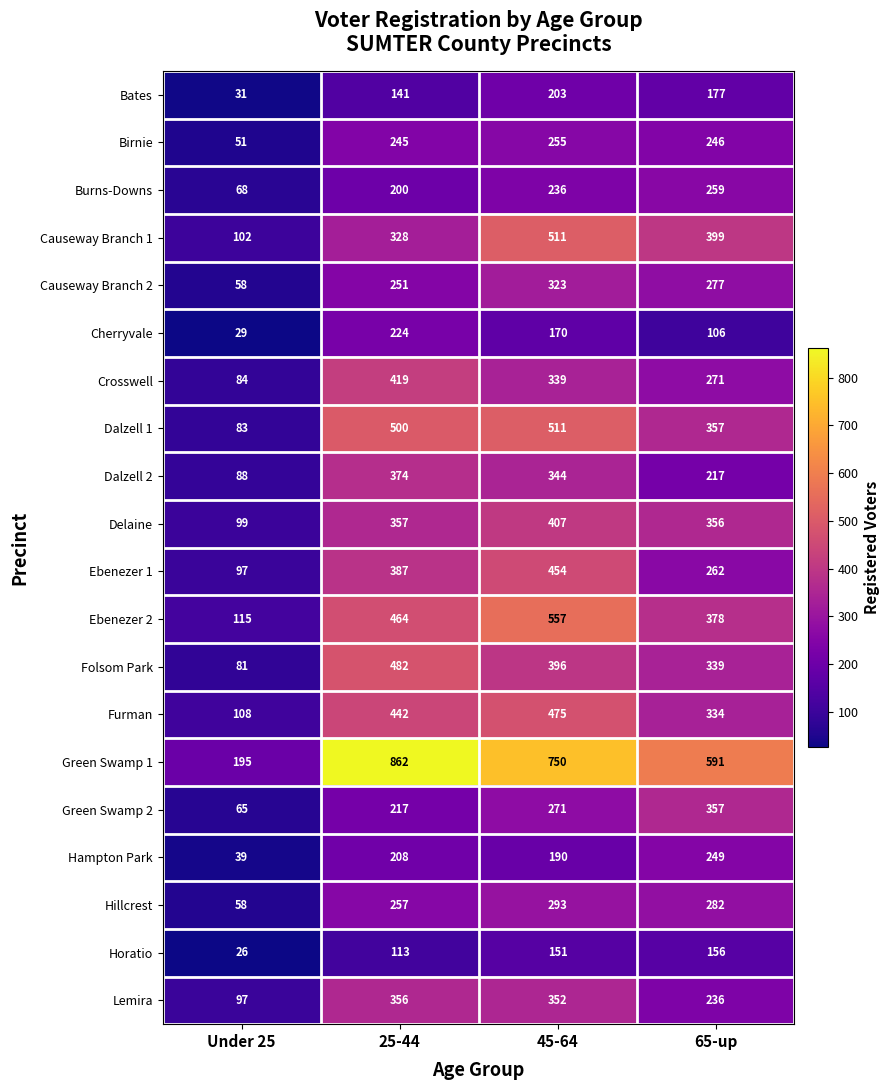

Which category has the highest value in the Bates series?

45-64